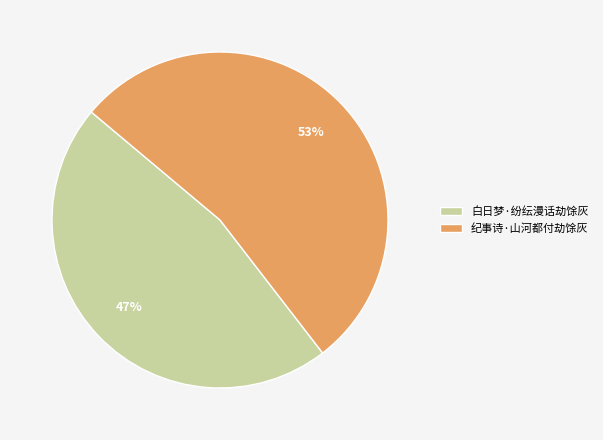

Is the sum of 纪事诗·山河都付劫馀灰 and 白日梦·纷纭漫话劫馀灰 greater than half?

Yes